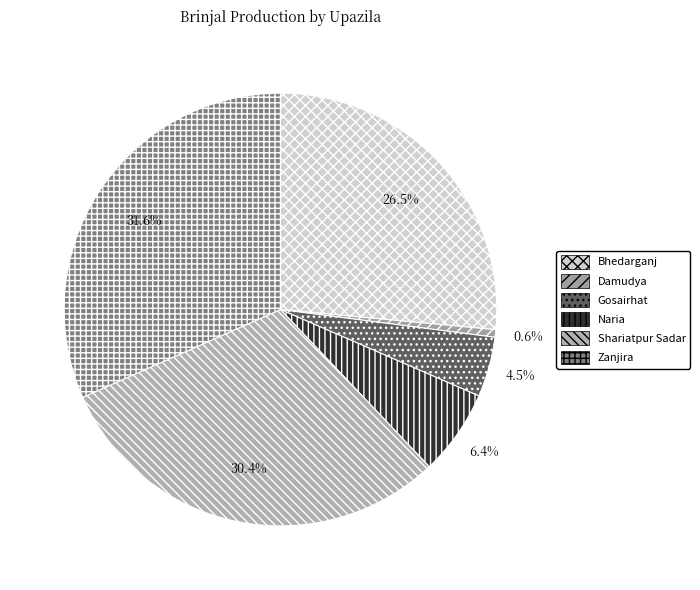

How much of the chart is everything except Bhedarganj?

73.5%